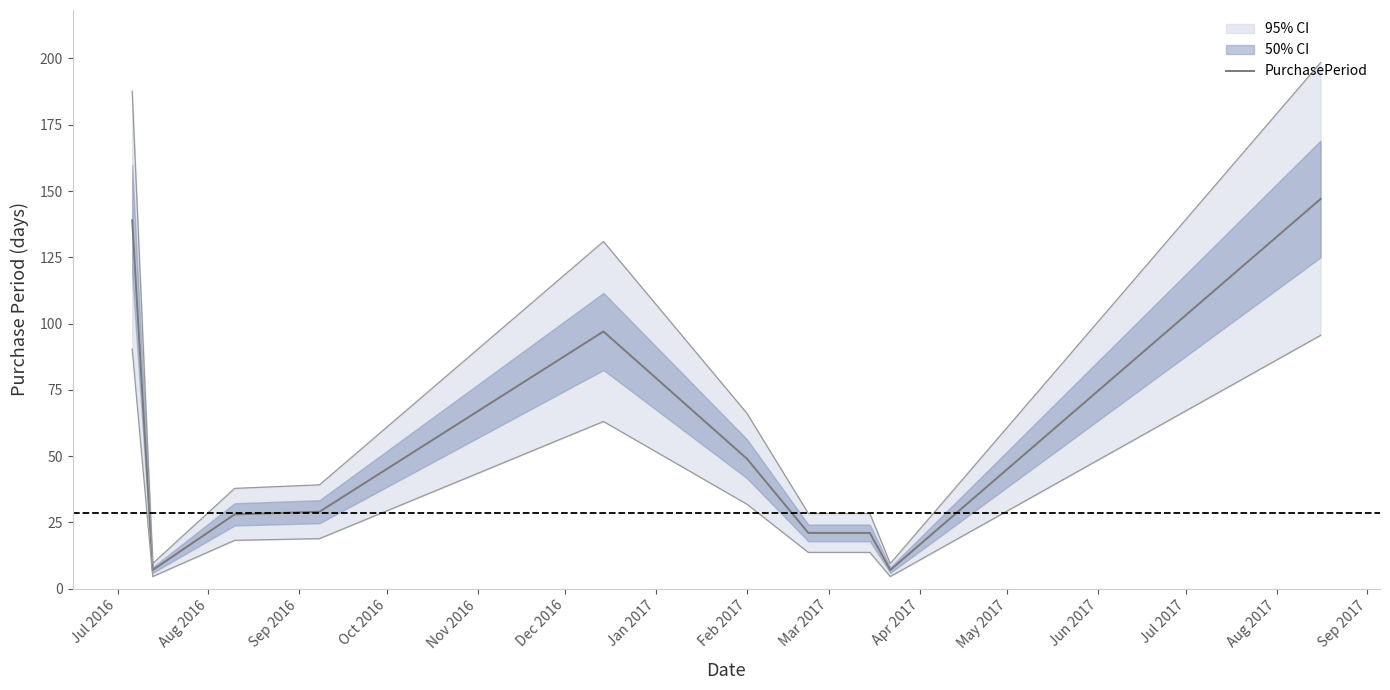

What is the change in value from Sep 2016 to Mar 2017?

-21